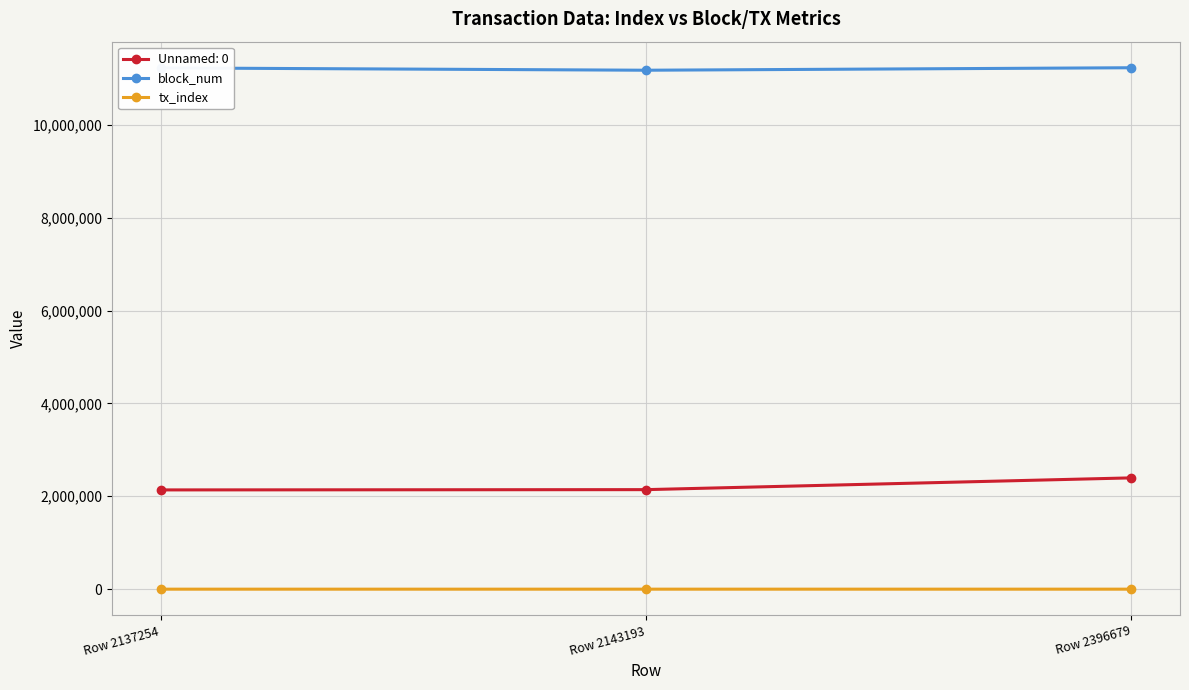

List the series in order of their peak value, highest first.

block_num, Unnamed: 0, tx_index